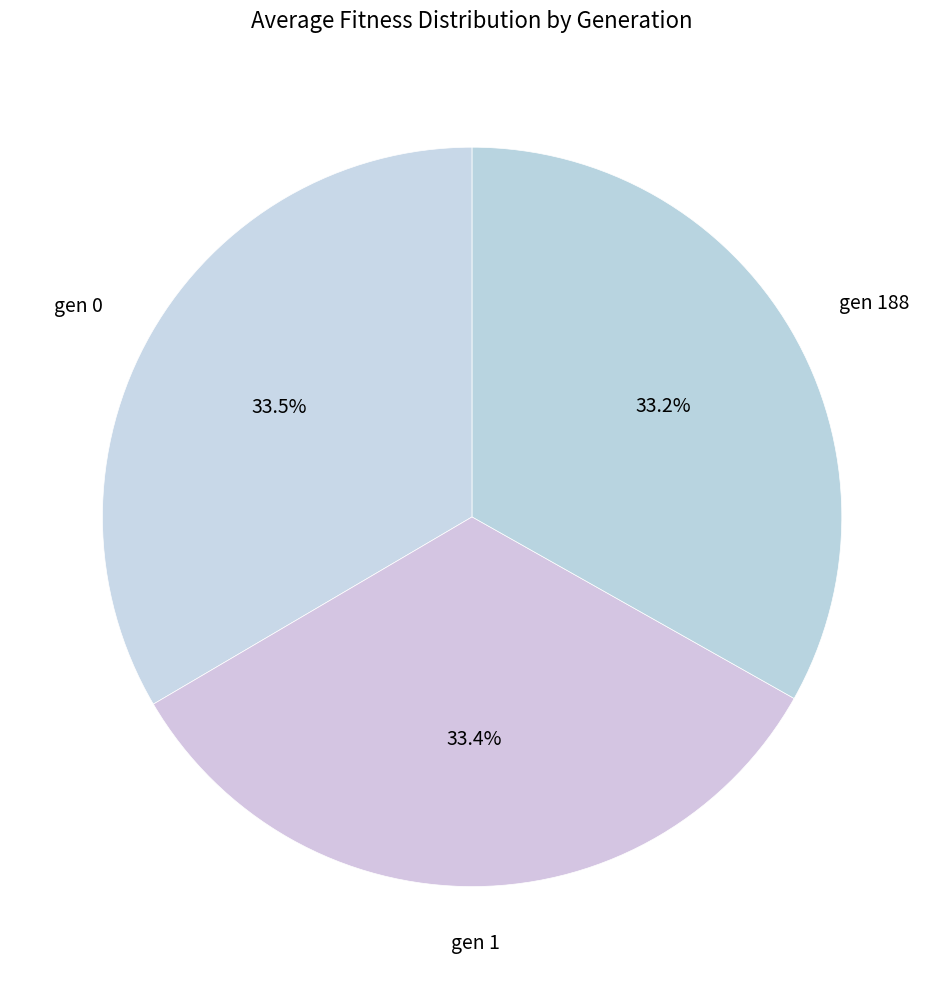

How many slices are in this pie chart?

3